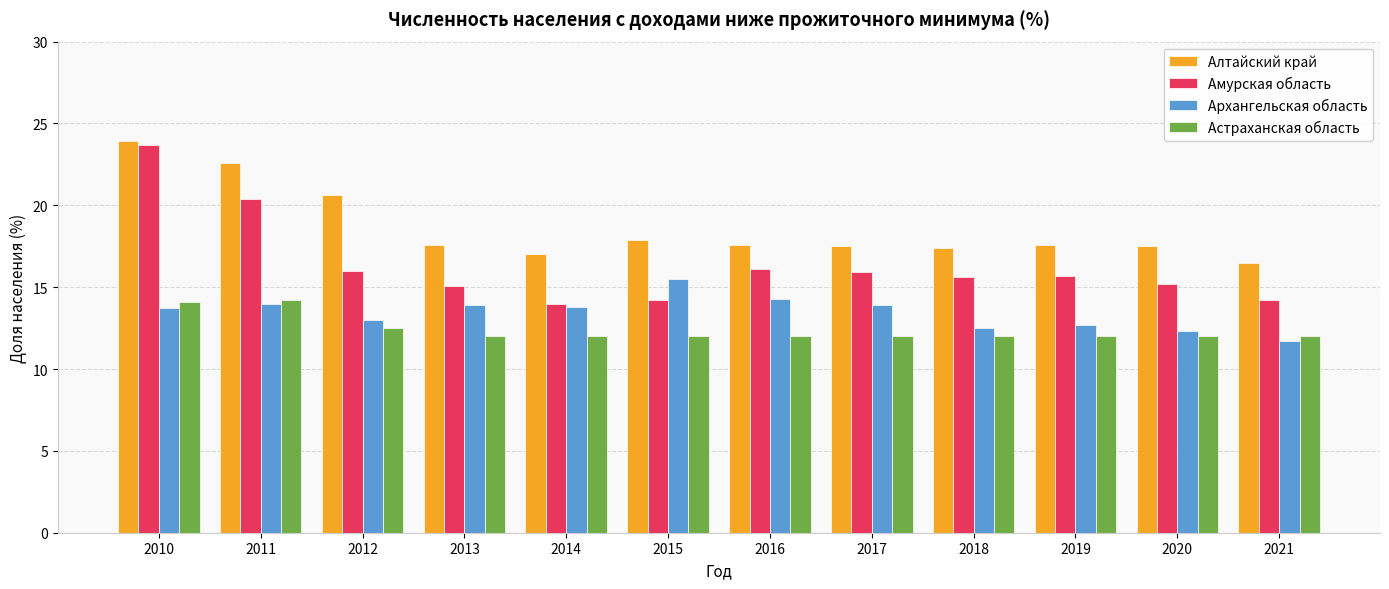

How many series are shown in this chart?

4